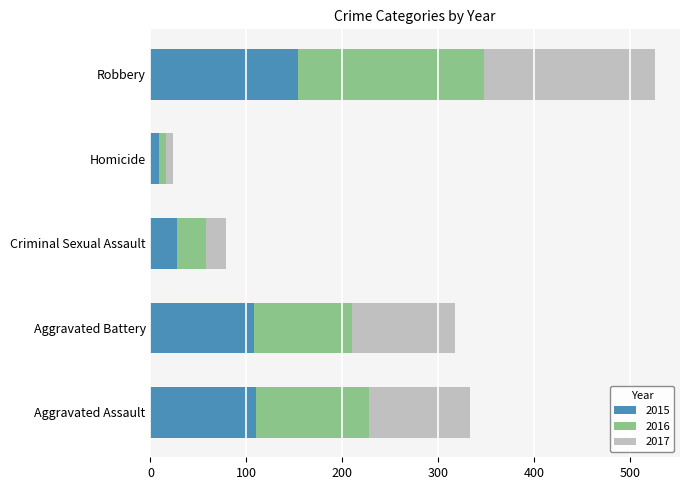

At which label does 2015 reach its minimum?

Homicide